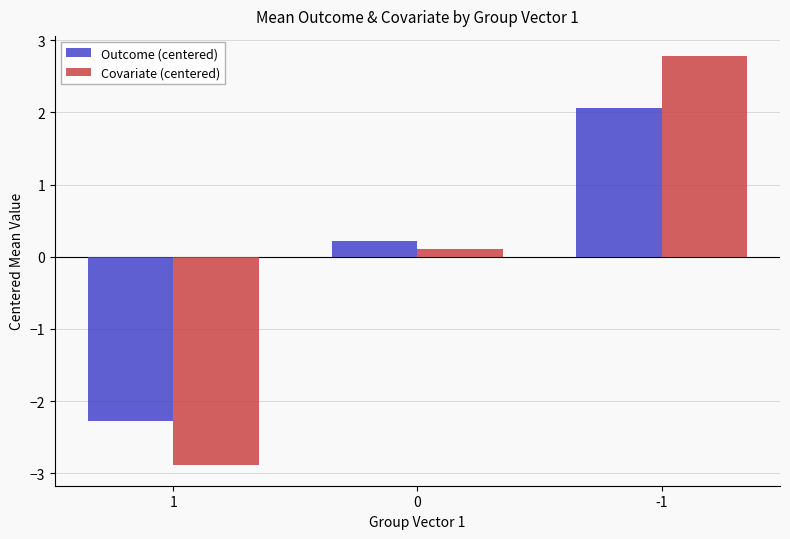

What is the value of the Outcome (centered) bar at the 2nd from the left?

0.2